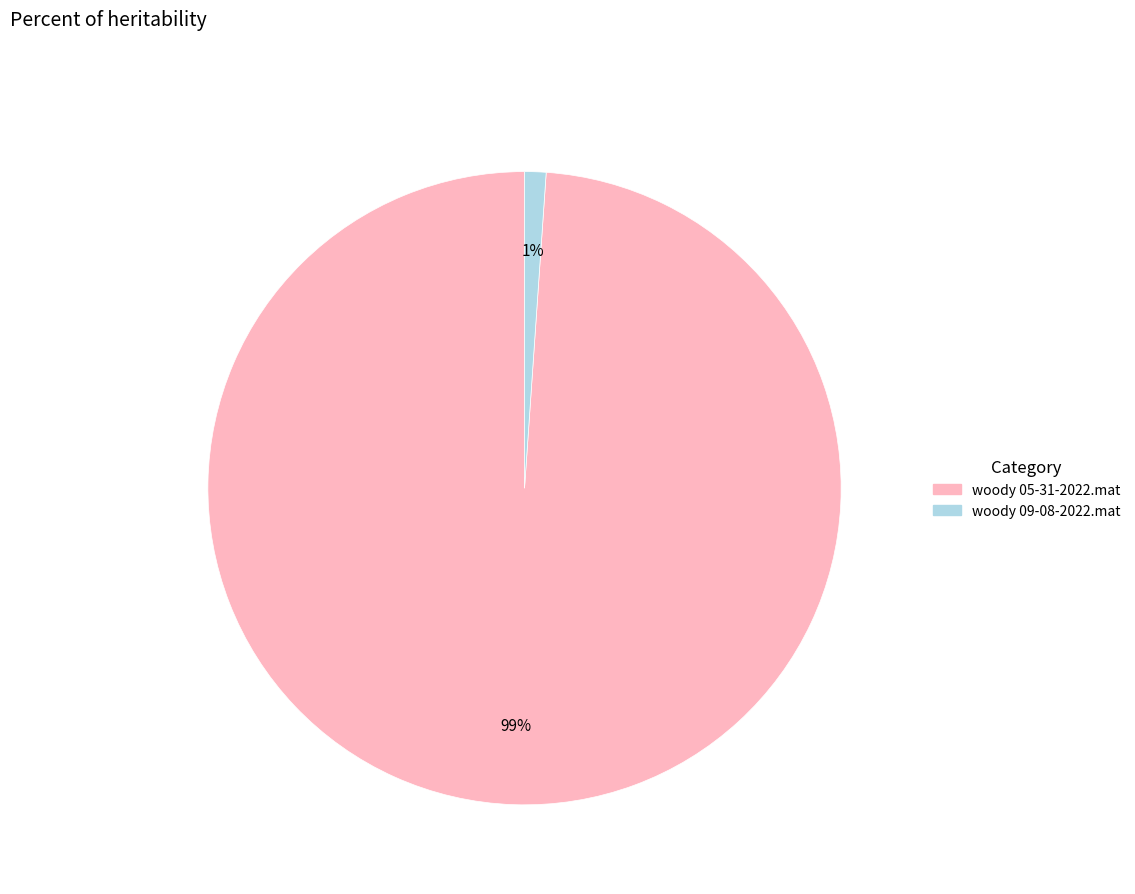

Which slice represents more than half of the pie?

woody 05-31-2022.mat